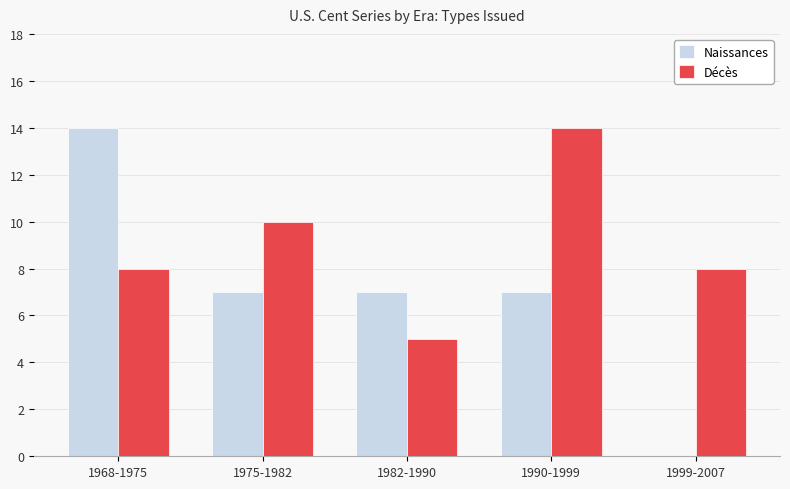

The Naissances series shows 5 at 1999-2007. True or false?

False